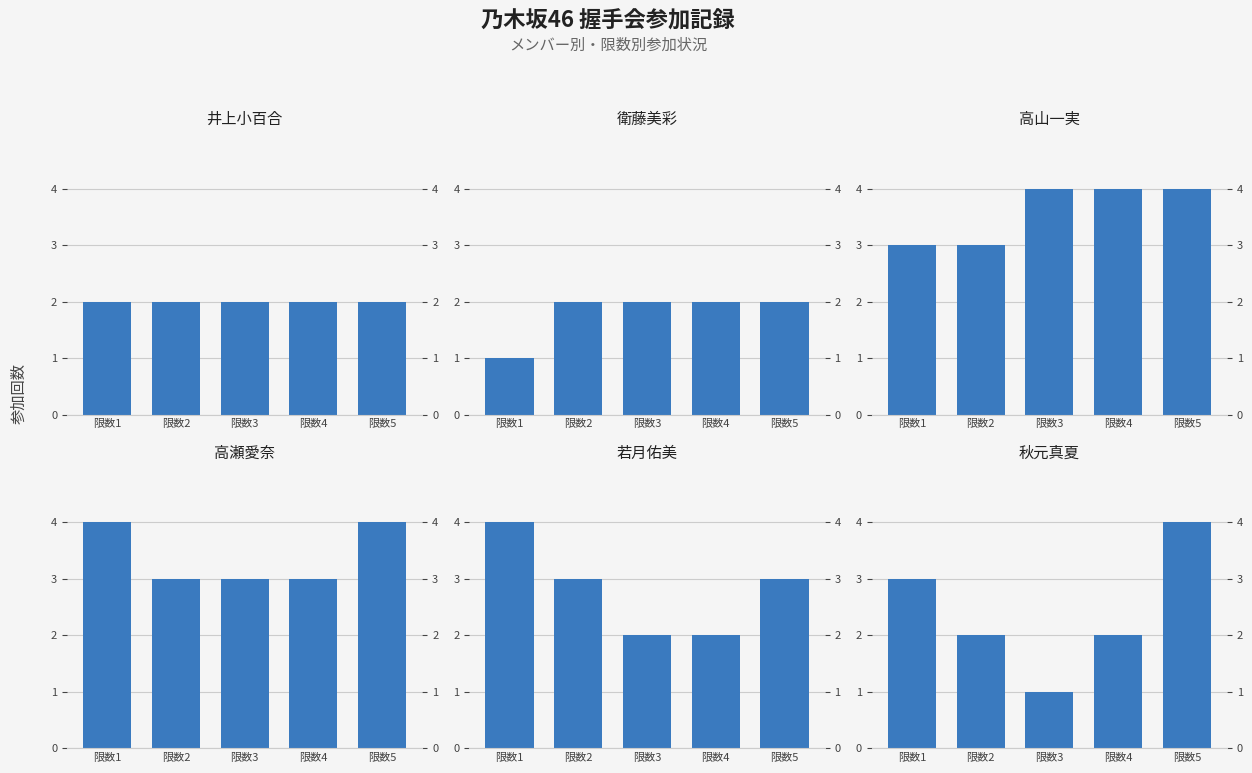

Rank the series by their maximum value, from lowest to highest.

井上小百合, 衛藤美彩, 高山一実, 高瀬愛奈, 若月佑美, 秋元真夏